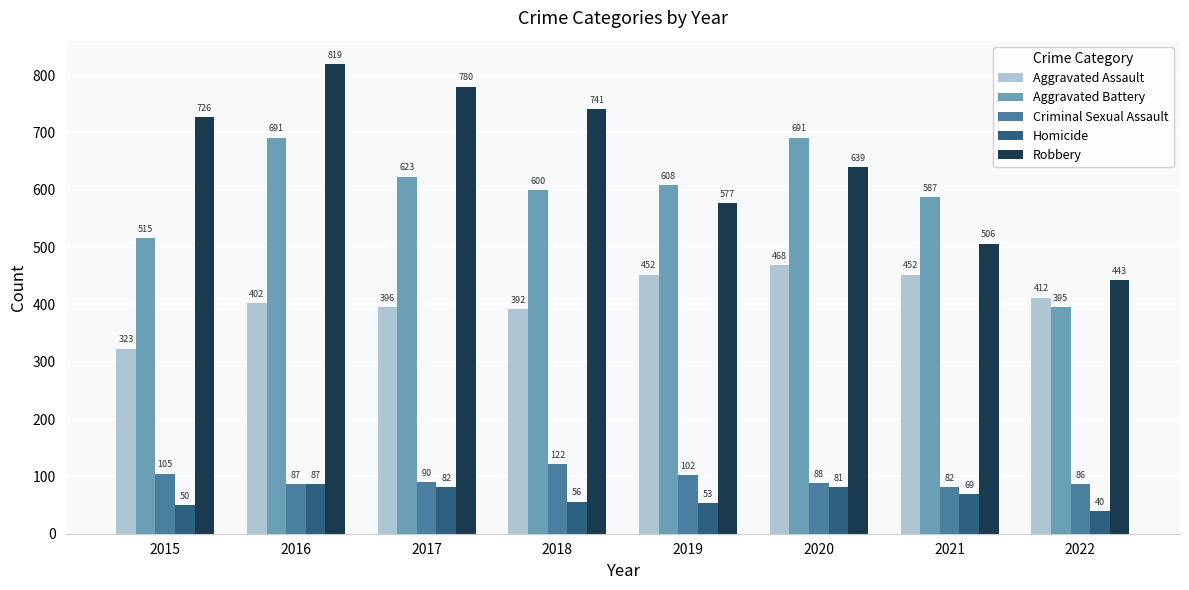

Reading left to right, extract all data points from this chart.

Aggravated Assault: 2015=323	2016=402	2017=396	2018=392	2019=452	2020=468	2021=452	2022=412
Aggravated Battery: 2015=515	2016=691	2017=623	2018=600	2019=608	2020=691	2021=587	2022=395
Criminal Sexual Assault: 2015=105	2016=87	2017=90	2018=122	2019=102	2020=88	2021=82	2022=86
Homicide: 2015=50	2016=87	2017=82	2018=56	2019=53	2020=81	2021=69	2022=40
Robbery: 2015=726	2016=819	2017=780	2018=741	2019=577	2020=639	2021=506	2022=443